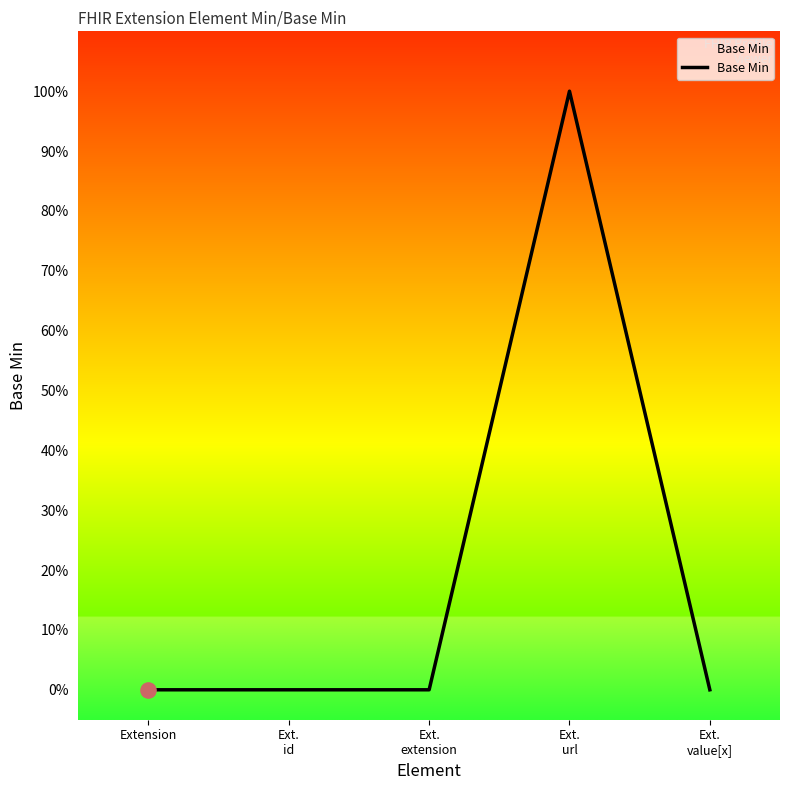

Is this an area chart (filled region under the line)?

Yes